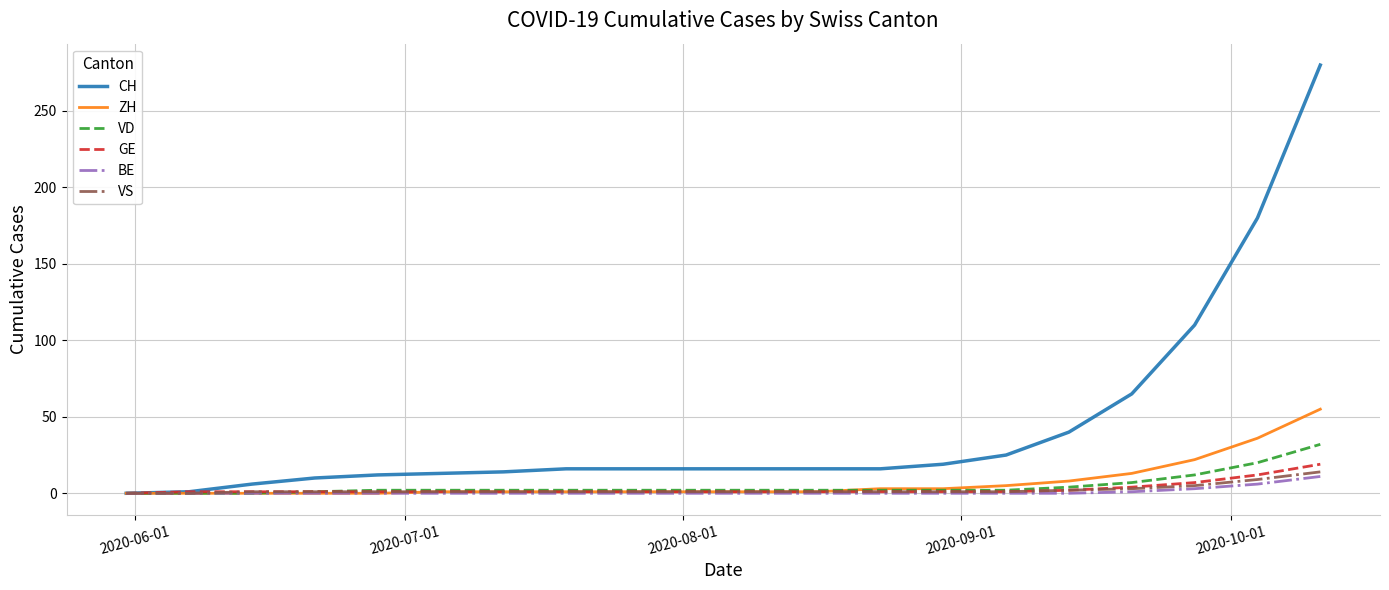

Which series has the largest total across all categories?

CH